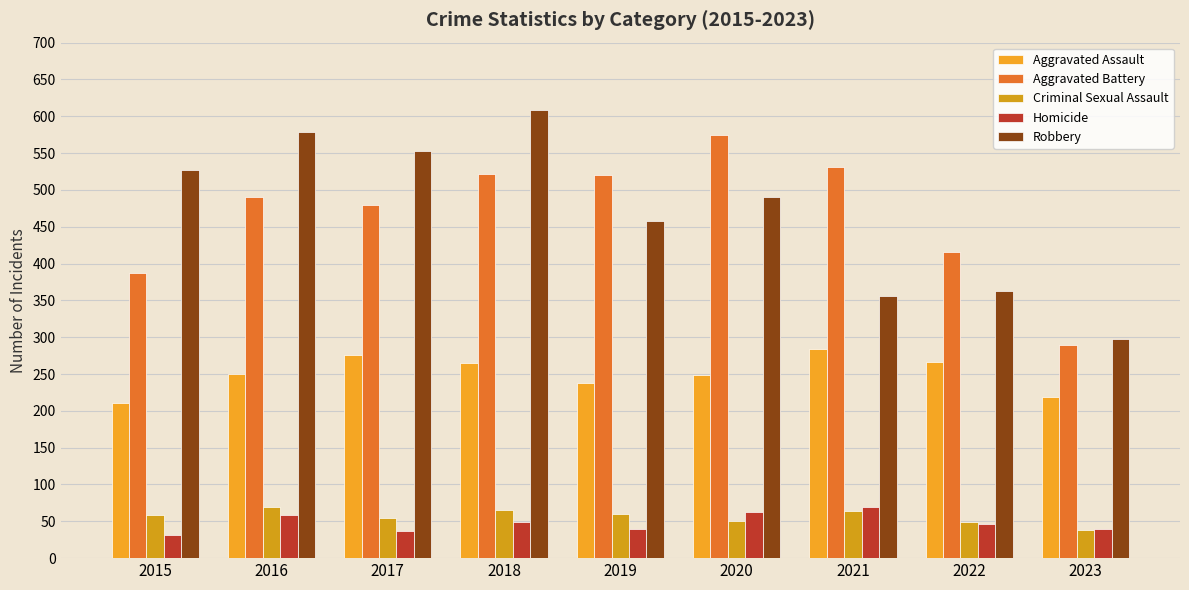

How many groups of bars are there?

9